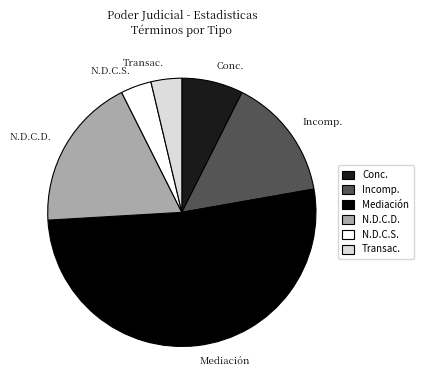

How many segments does this pie chart have?

6